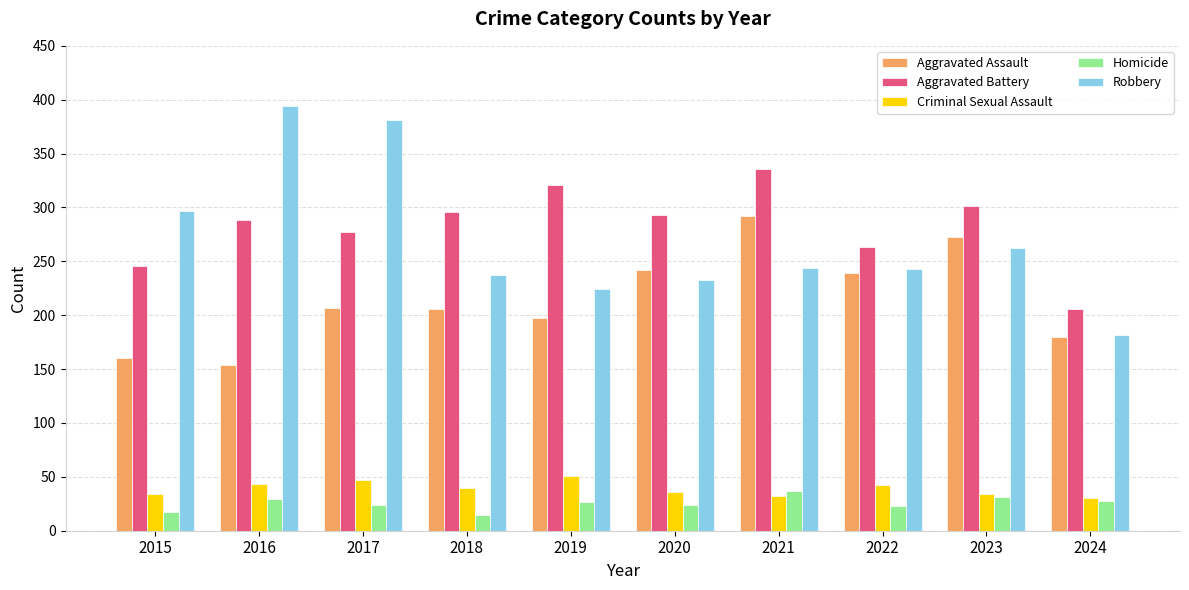

What is the difference between the second highest and second lowest values in the Robbery series?

157